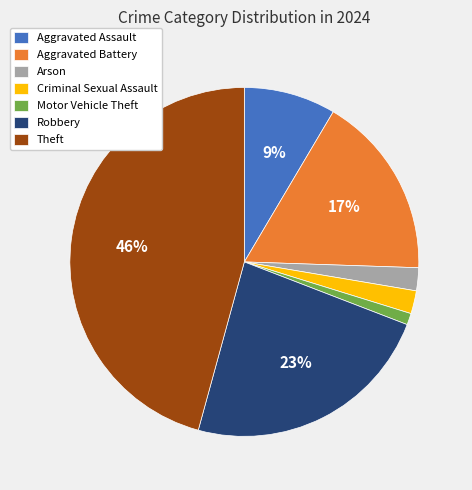

True or false: Motor Vehicle Theft accounts for 10% of the total.

False